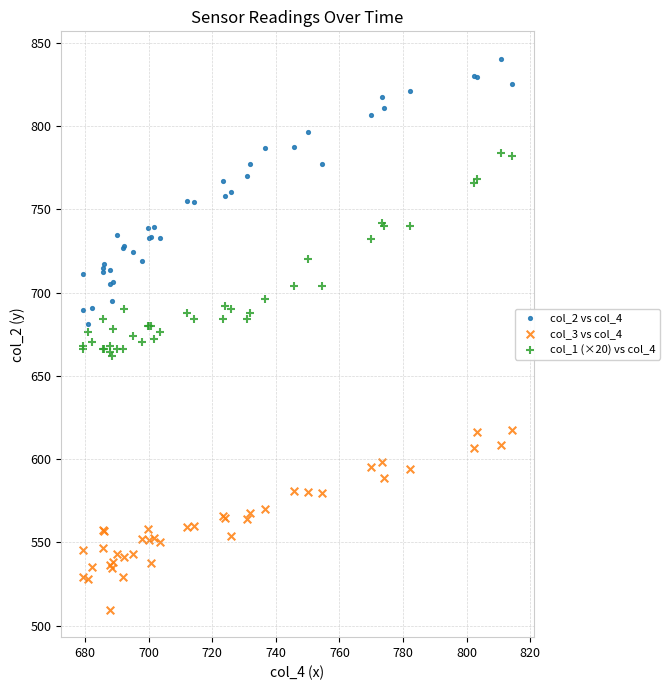

Which series reaches the minimum Y coordinate?

col_3 vs col_4